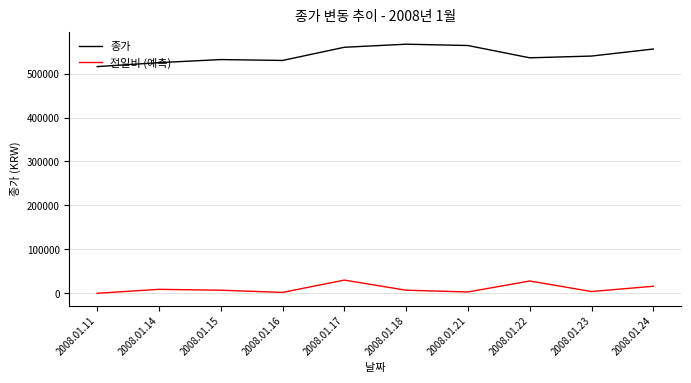

Rank the series by their maximum value, from lowest to highest.

전일비 (예측), 종가